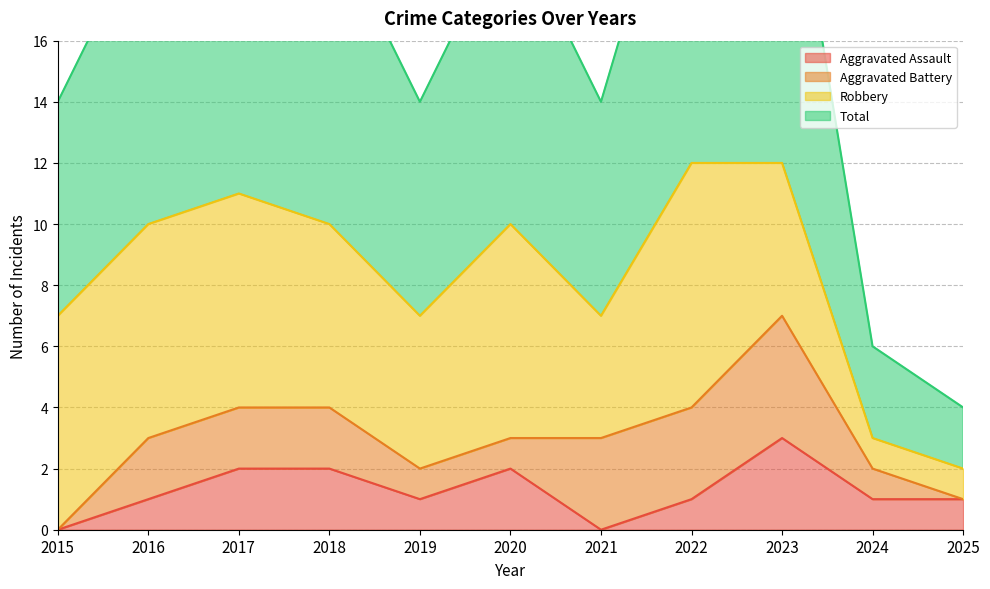

The value of Aggravated Assault at 2018 is 2. True or false?

True